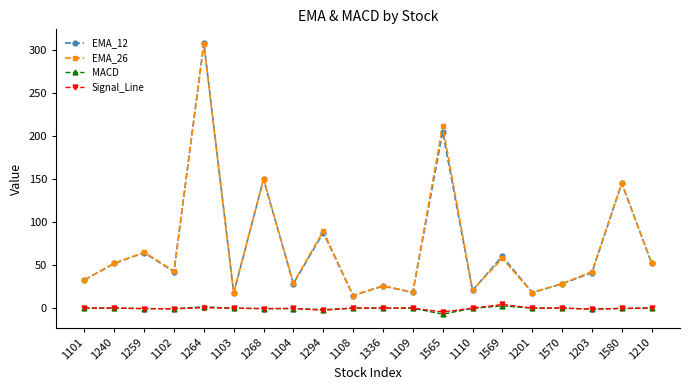

How many categories are shown in the chart?

20